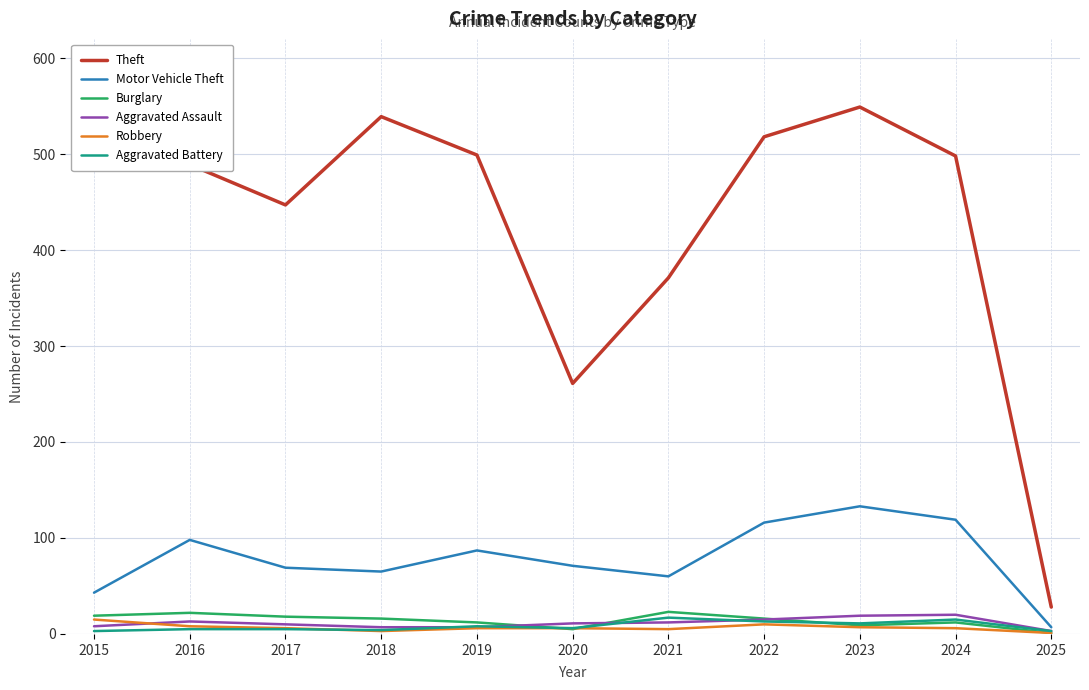

At which label does Theft reach its peak?

2023